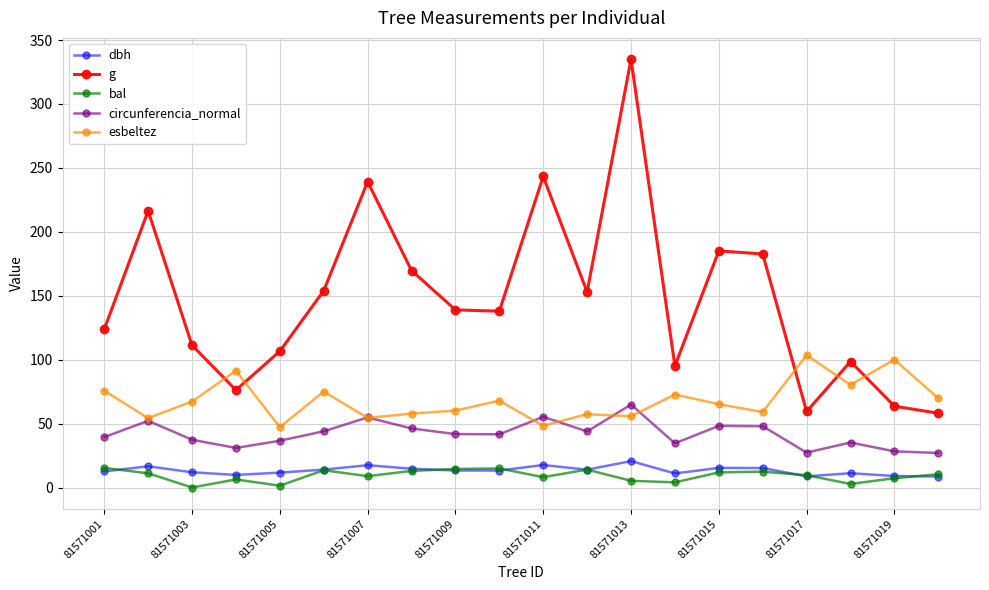

At how many categories does at least one series exceed 203?

4